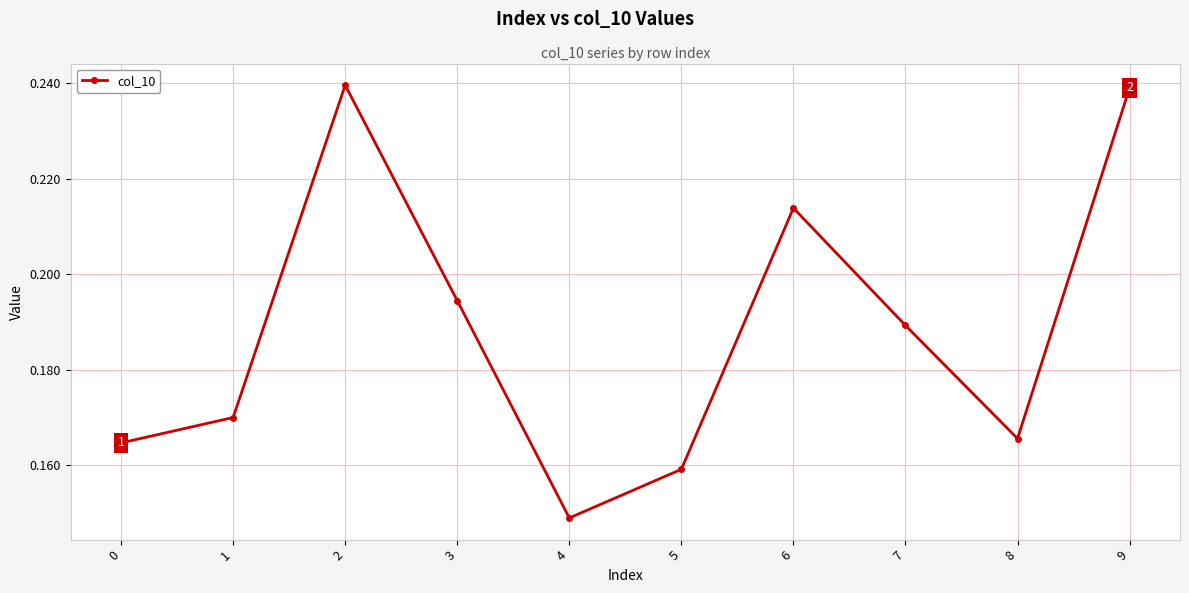

What is the sum of the values at 6 and 9?

0.5